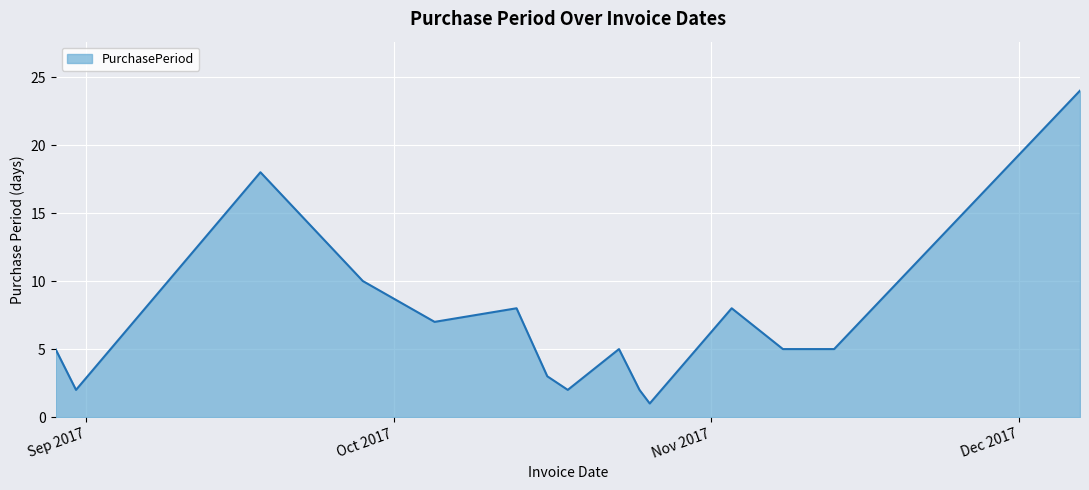

How many categories are shown in the chart?

15